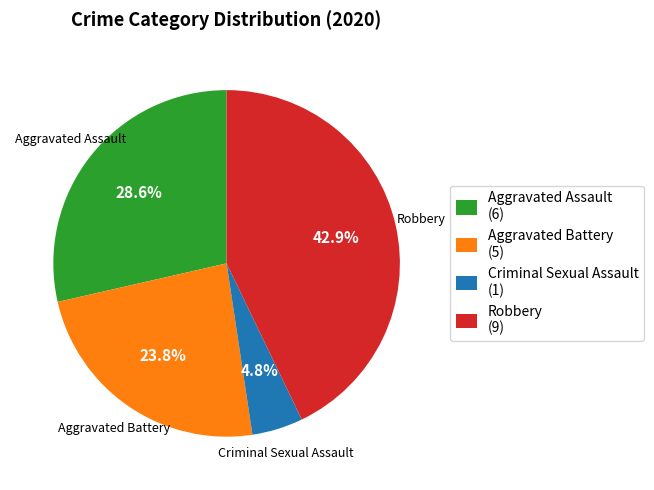

Rank the categories by value from lowest to highest.

Criminal Sexual Assault (1), Aggravated Battery (5), Aggravated Assault (6), Robbery (9)